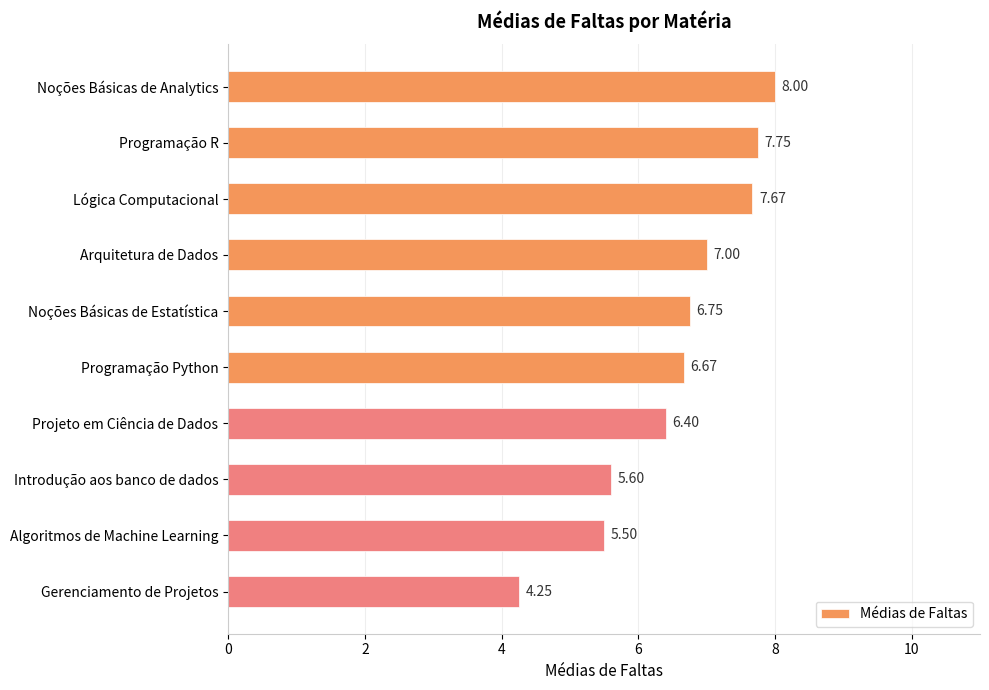

Count the number of data series in this chart.

1